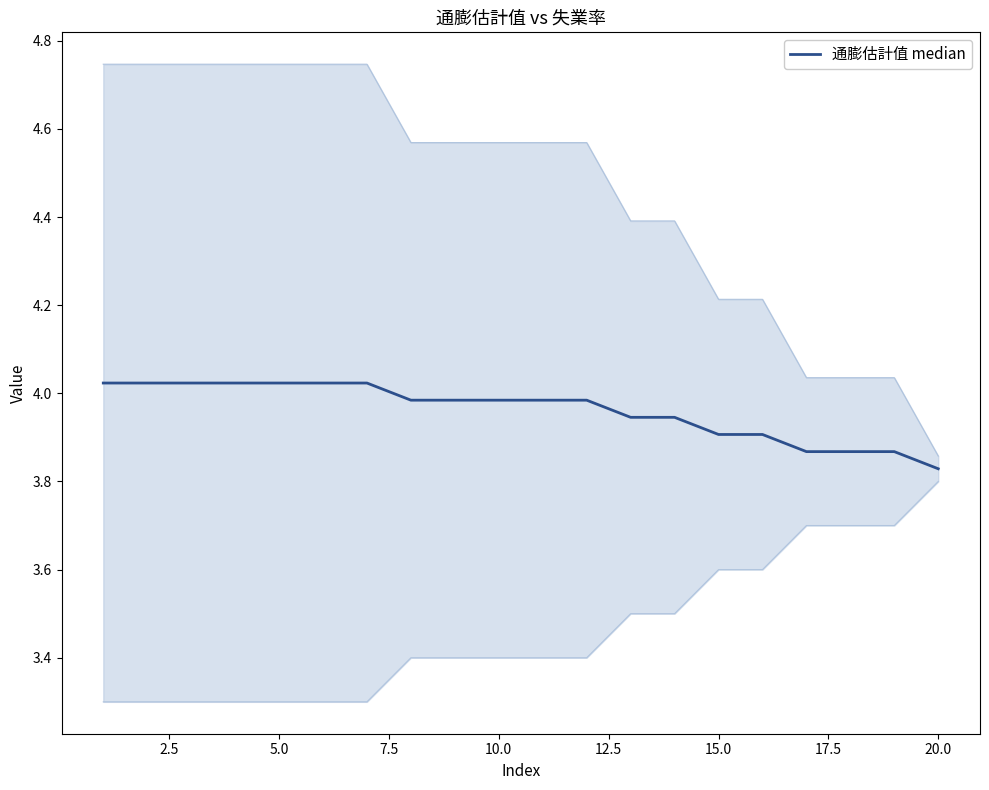

Reading left to right, what are all the values shown in this chart?

4.0	4.0	4.0	4.0	4.0	4.0	4.0	4.0	4.0	4.0	4.0	4.0	3.9	3.9	3.9	3.9	3.9	3.9	3.9	3.8